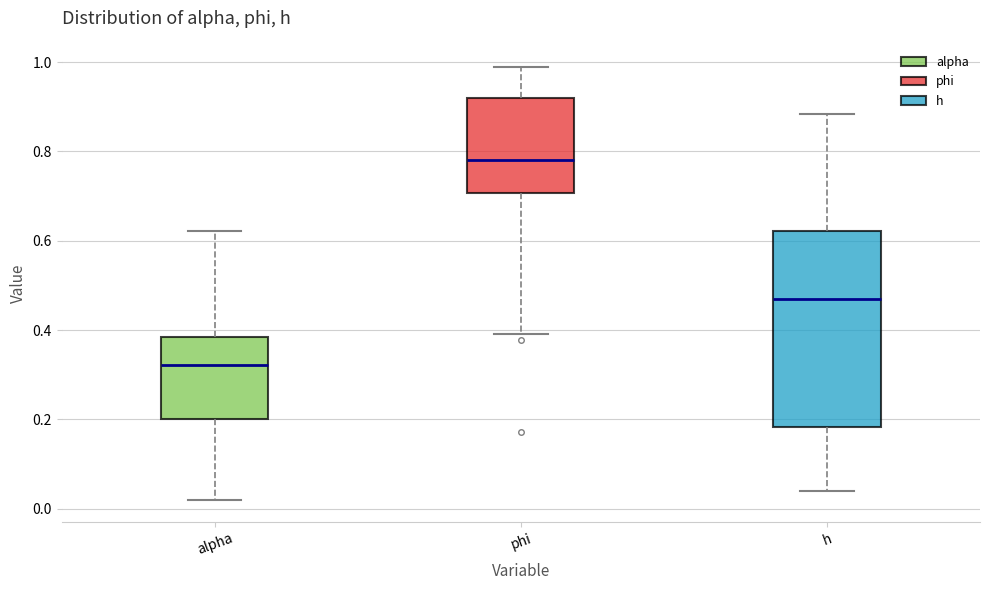

Which box has the highest median line?

phi